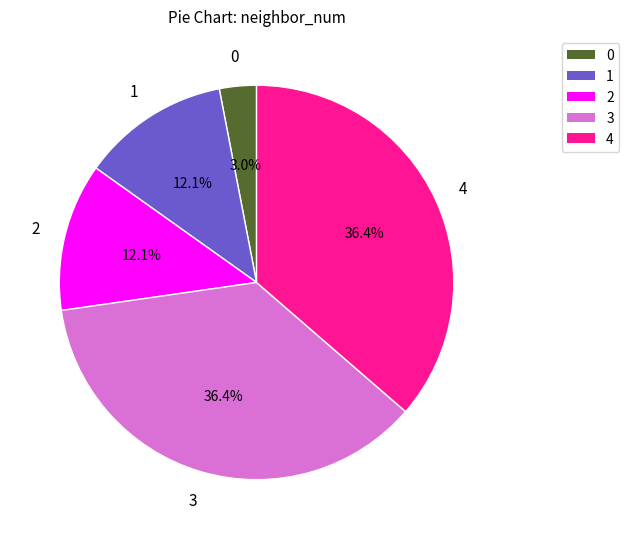

To the nearest percent, what percentage of the pie is 0?

3%